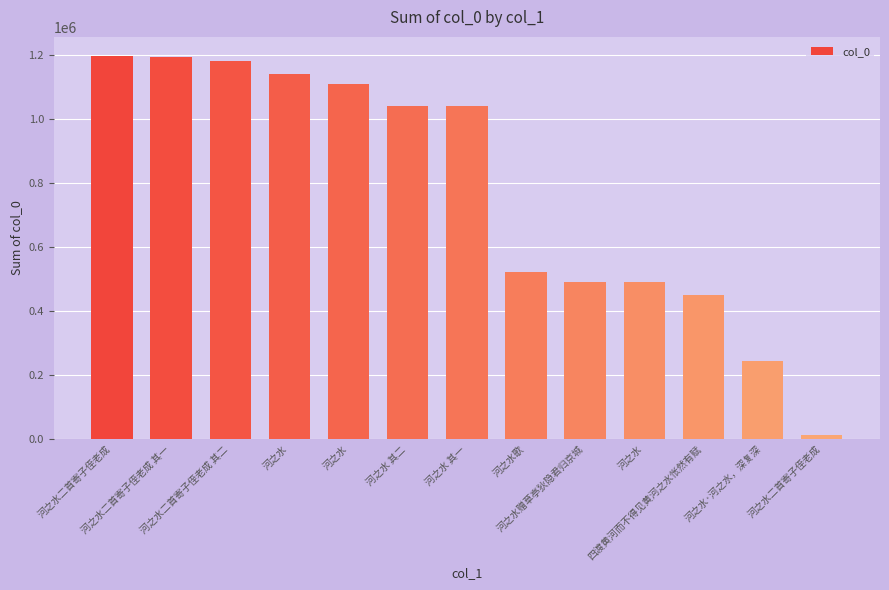

How many distinct data groups are displayed?

1